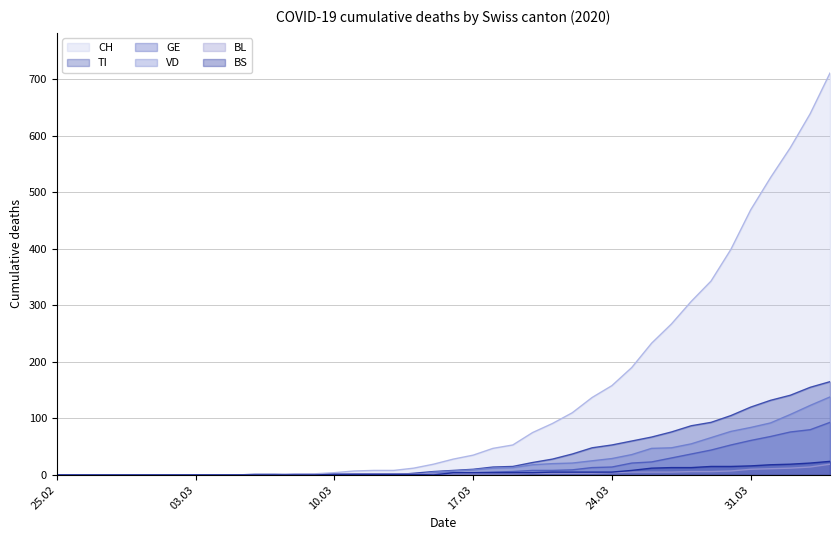

Does the chart have visible grid lines?

Yes